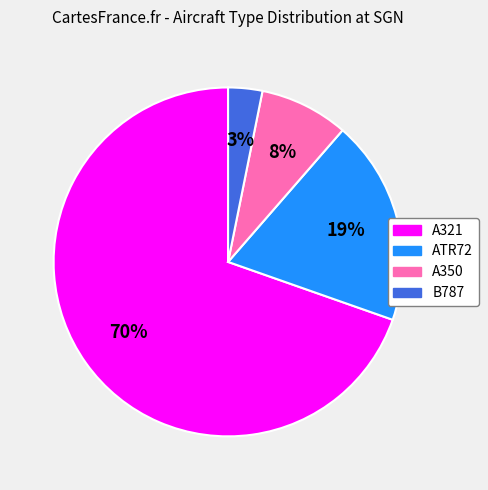

What is the majority slice?

A321